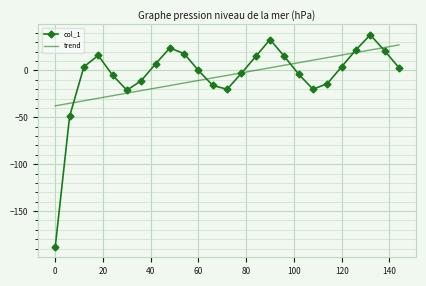

What is the average value of the col_1 series?

-5.2